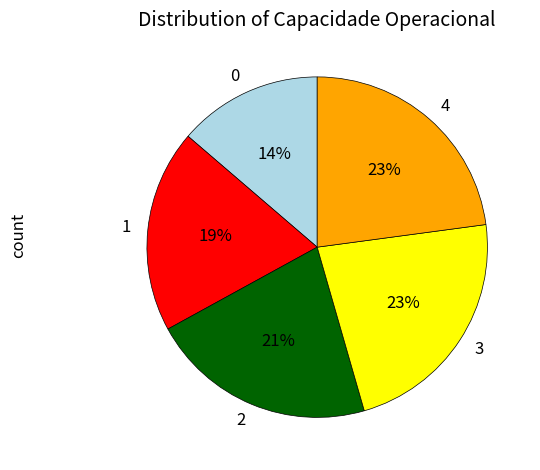

Count the number of slices in the pie.

5